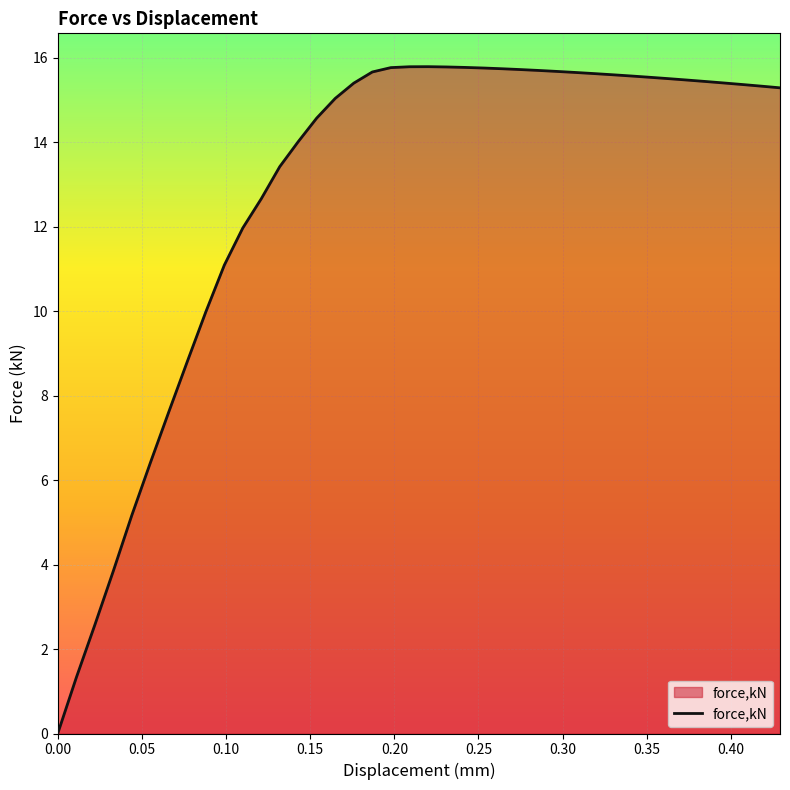

What is the greatest value displayed?

15.8